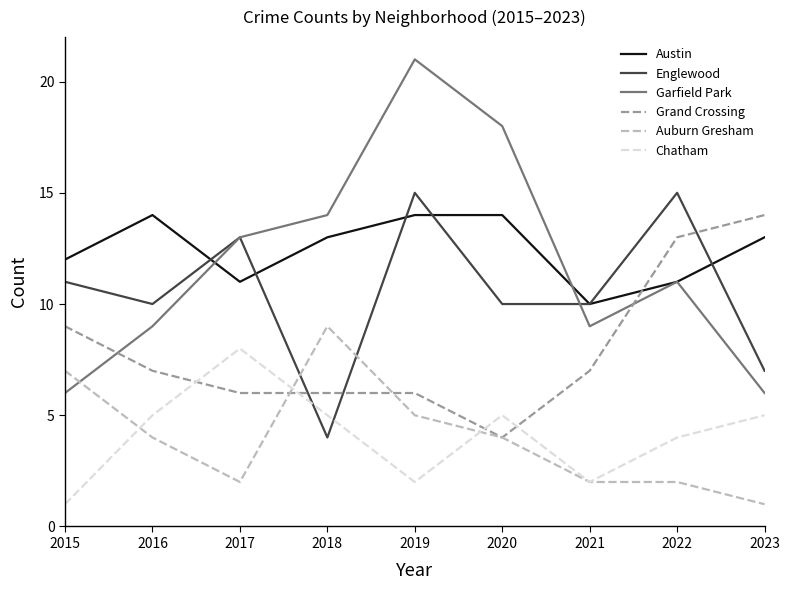

What are all the series names shown in the legend?

Austin, Englewood, Garfield Park, Grand Crossing, Auburn Gresham, Chatham